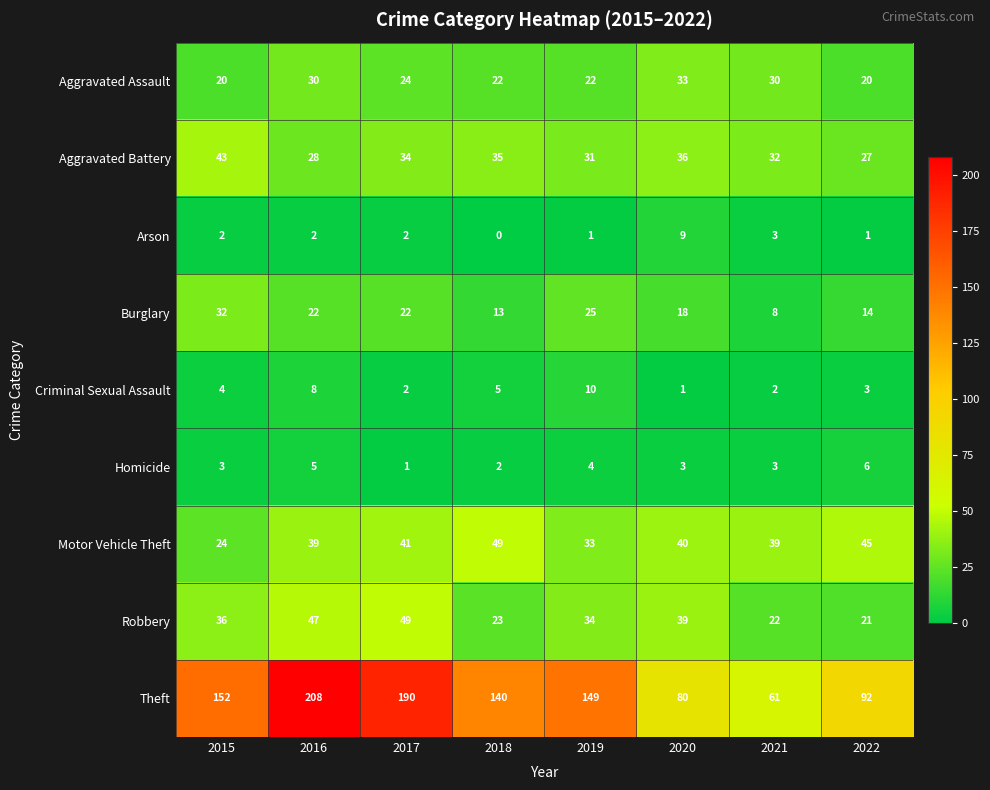

At 2020, list the series in order from smallest to largest.

Criminal Sexual Assault, Homicide, Arson, Burglary, Aggravated Assault, Aggravated Battery, Robbery, Motor Vehicle Theft, Theft